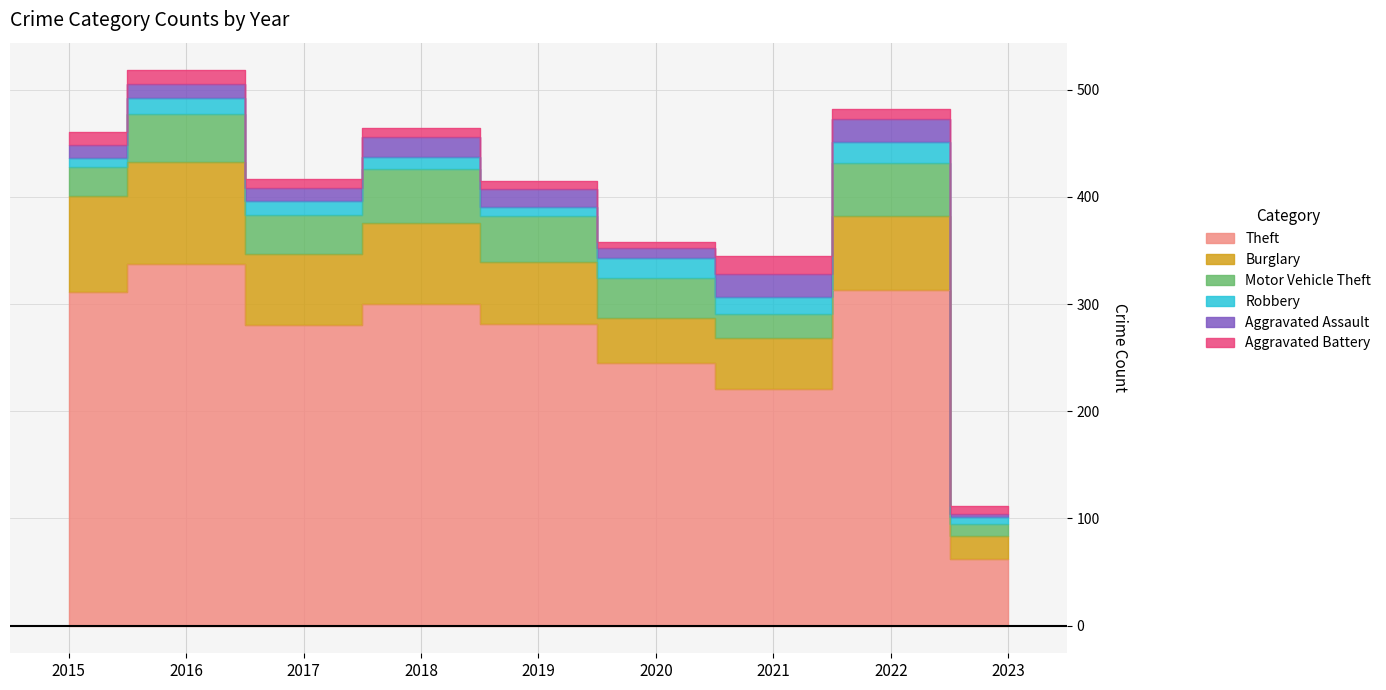

Where is Theft nearest to the value 199?

2021